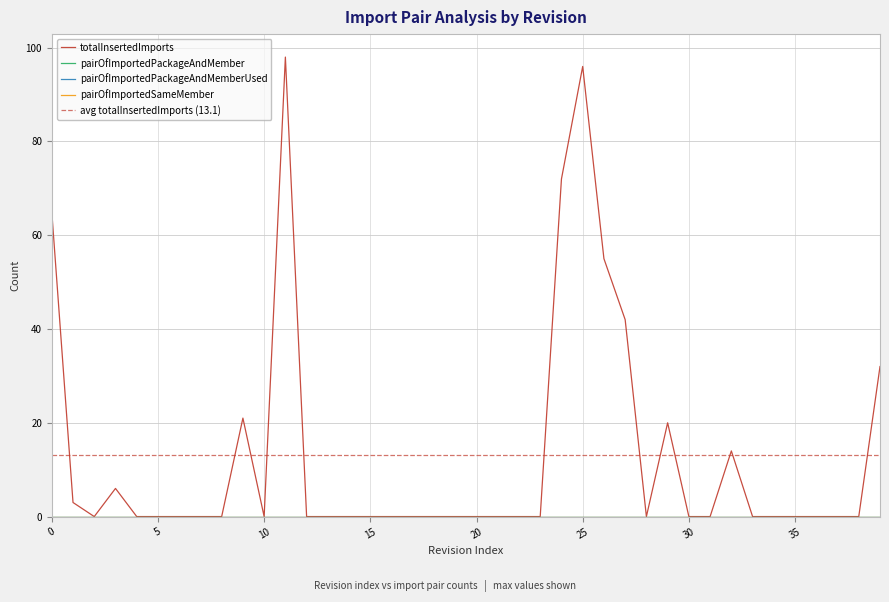

Which series has the largest total across all categories?

totalInsertedImports